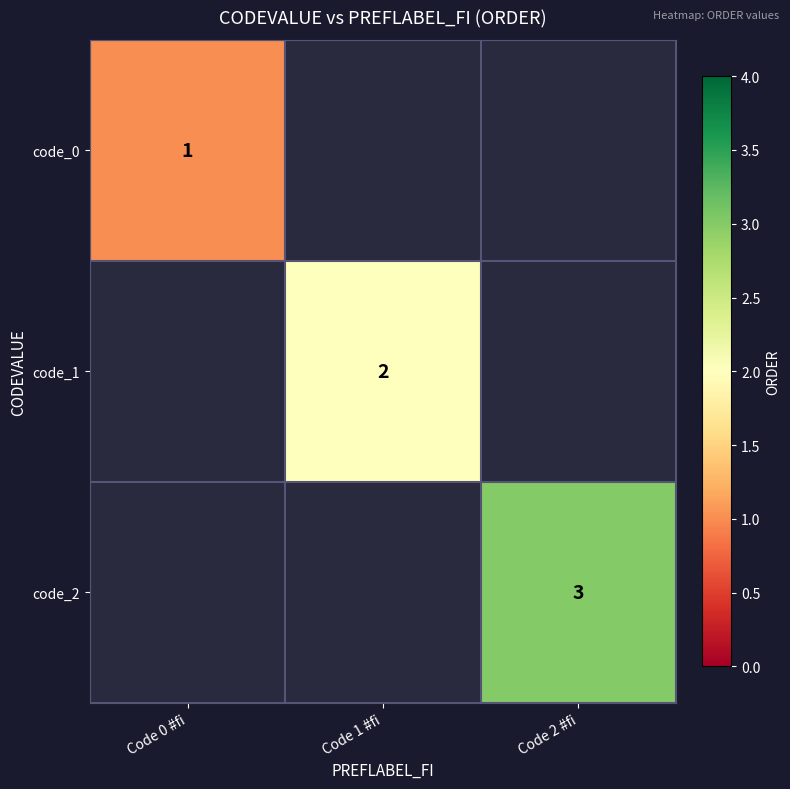

How many series are shown in this chart?

3